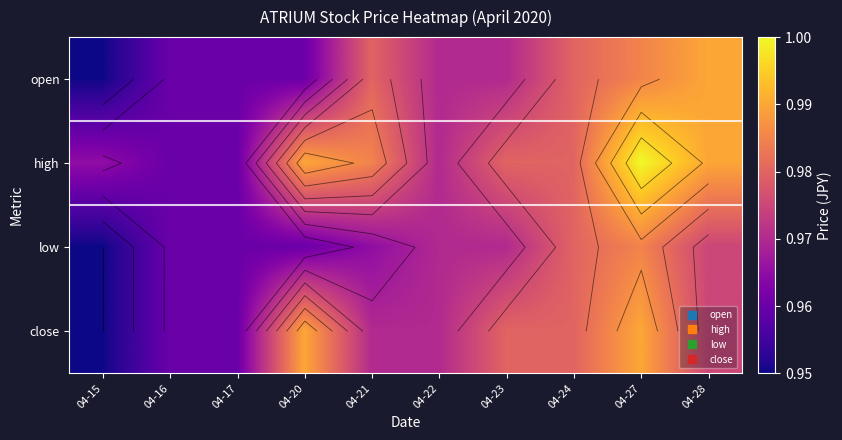

Which has a higher value, 04-15 or 04-21?

04-21